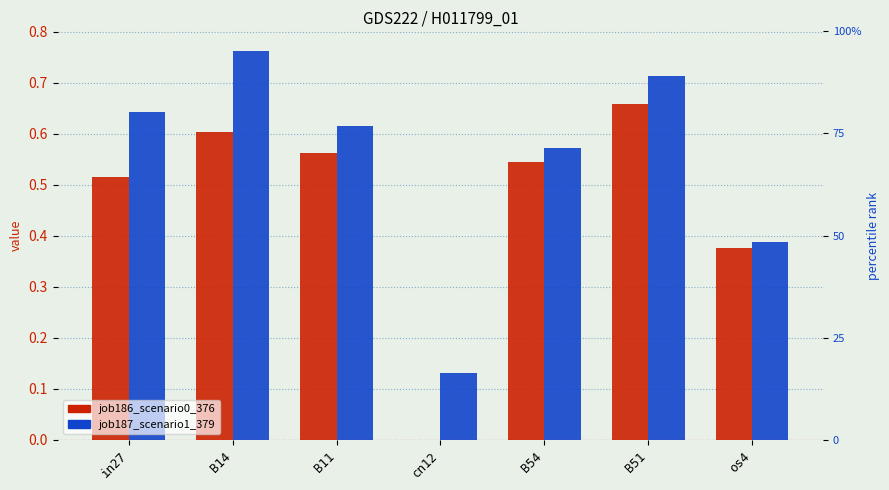

How many bars are there in each group?

2